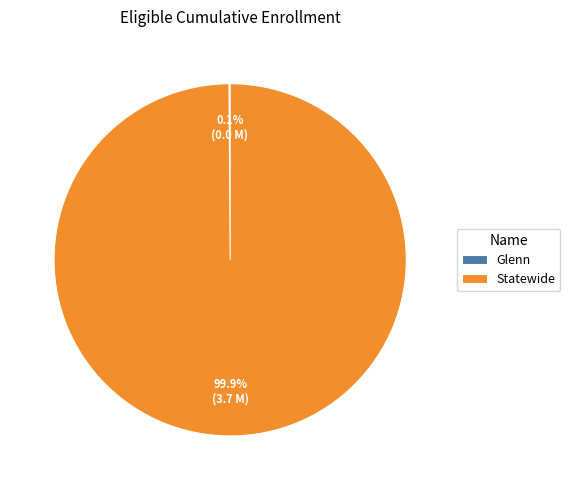

Which slice is the largest?

Statewide